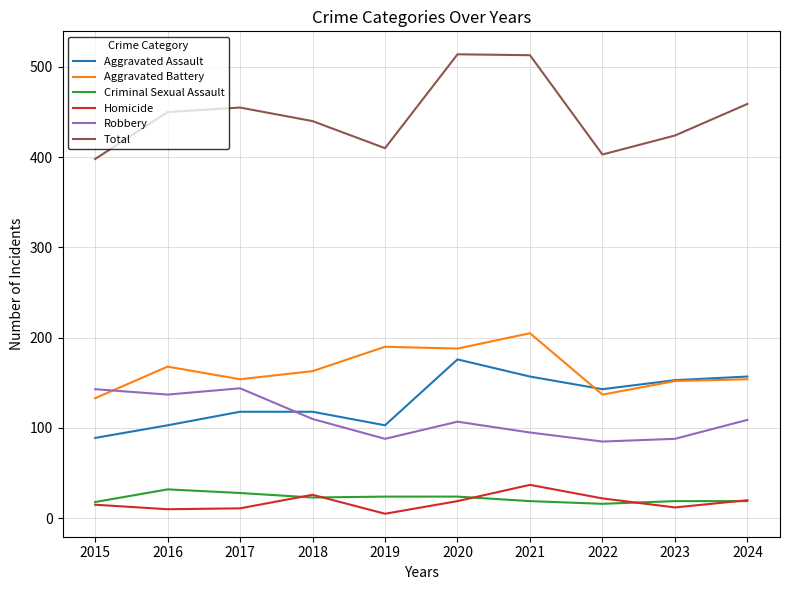

At which label does Robbery first exceed 109?

2015